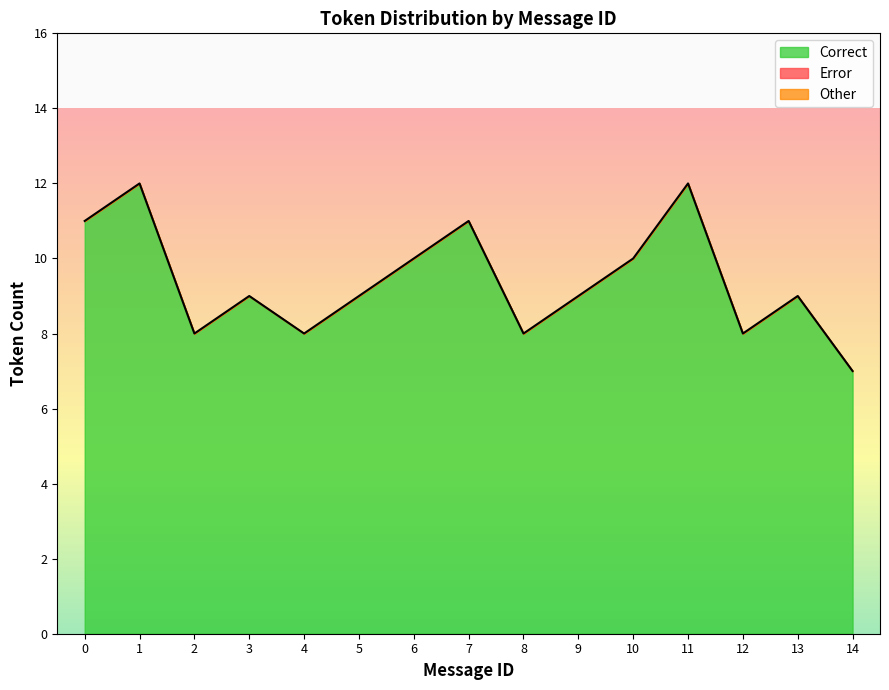

What is the smallest value displayed?

7